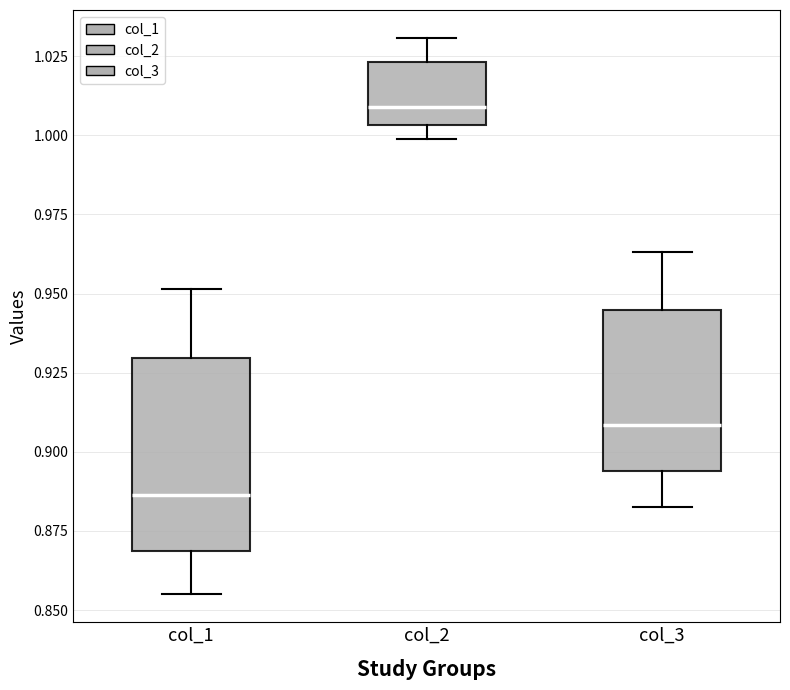

Where is the lower edge of the box for col_3 on the y-axis? The values are not printed on the chart, so give them approximately, as read against the axis.

0.895